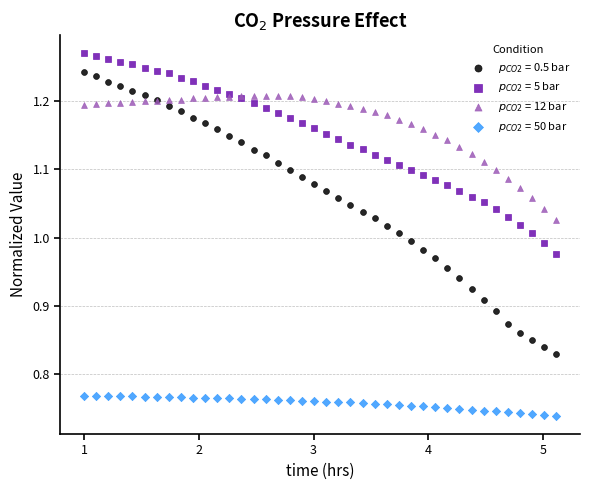

What are all the series names shown in the legend?

$p_{CO2}$ = 0.5 bar, $p_{CO2}$ = 5 bar, $p_{CO2}$ = 12 bar, $p_{CO2}$ = 50 bar